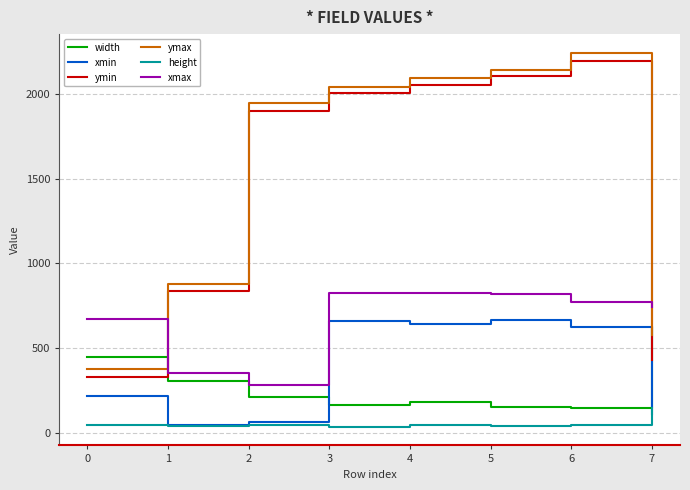

Which series has the largest total across all categories?

ymax